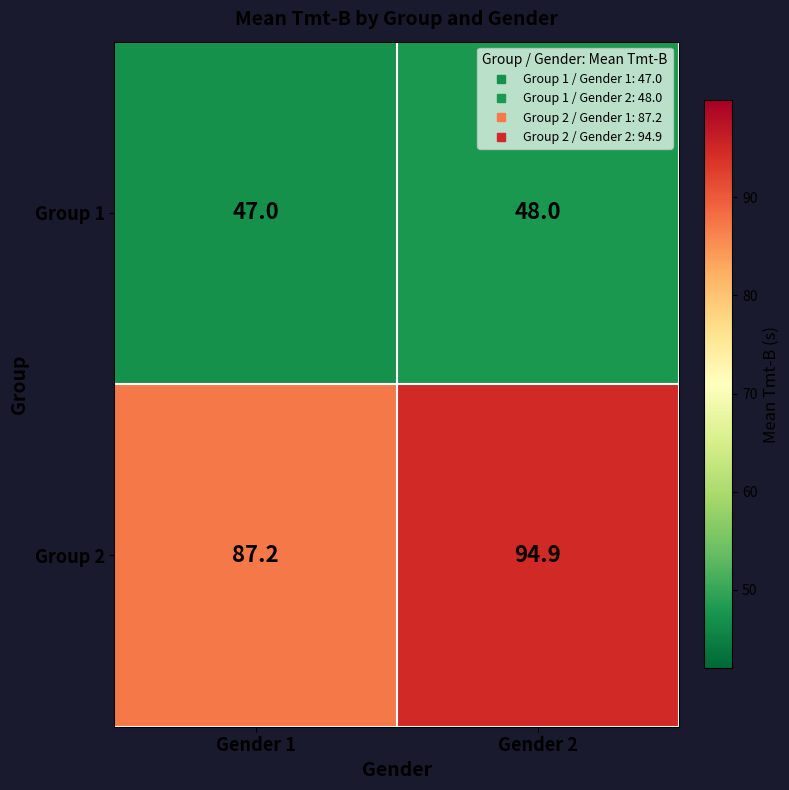

How many data points in Group 1 are less than 48?

1